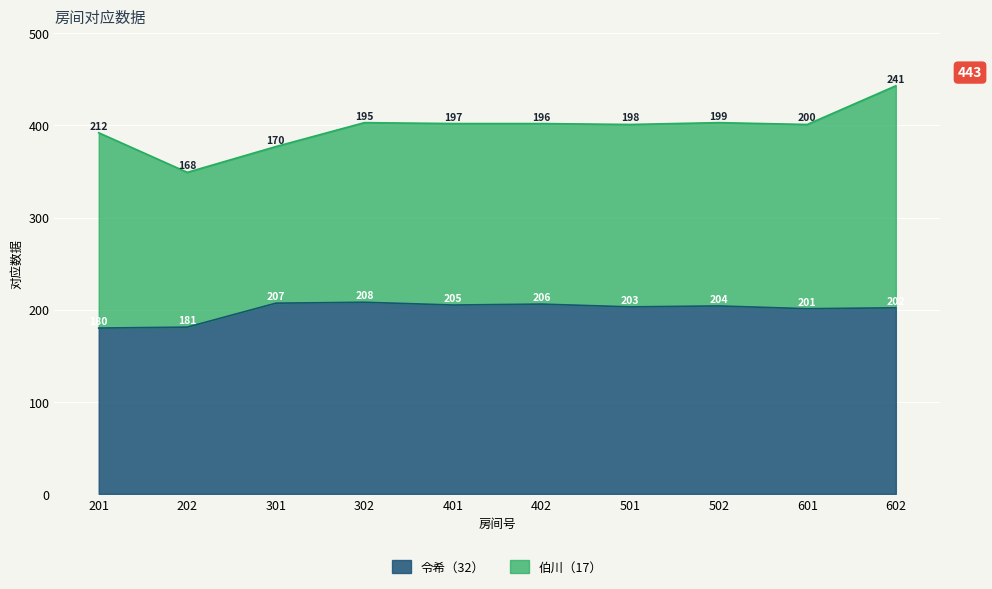

At which category does the data reach its first local peak?

302